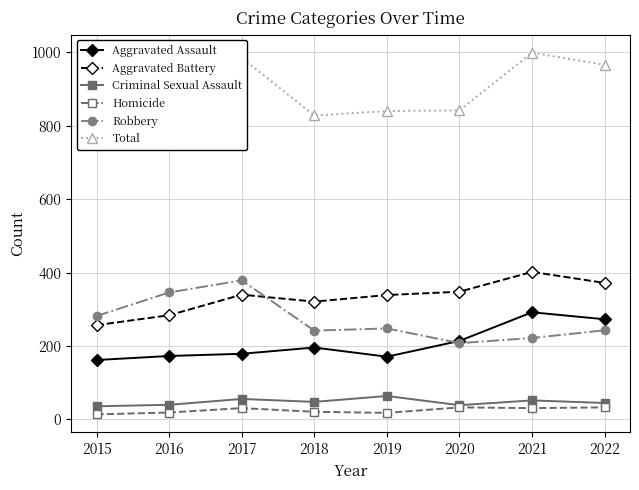

True or false: Criminal Sexual Assault and Aggravated Assault intersect in this chart.

False